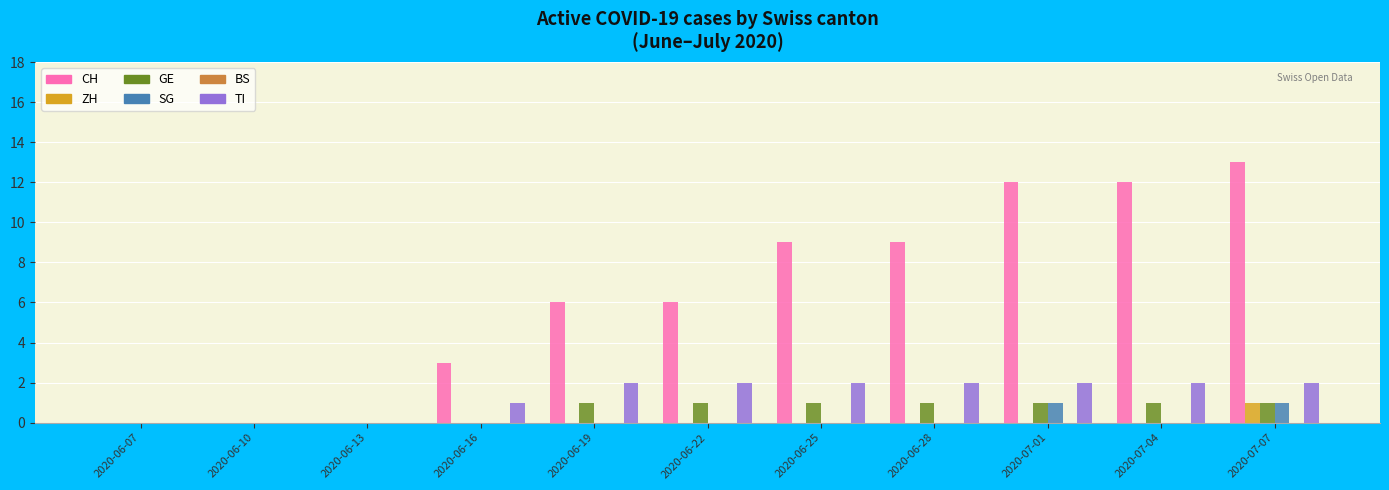

Is it true that SG equals 0 at 2020-06-28?

True